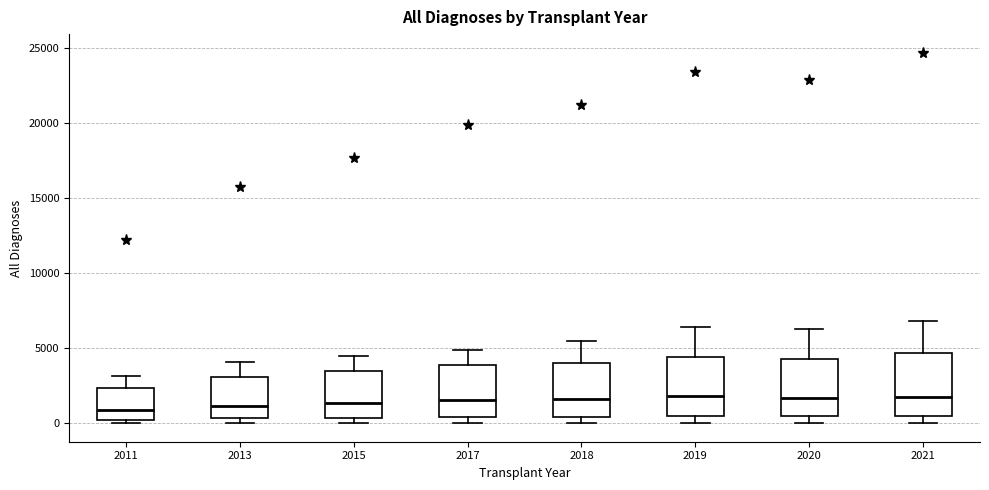

Where is the upper edge of the box at x = 2013 on the y-axis? The values are not printed on the chart, so give them approximately, as read against the axis.

3000